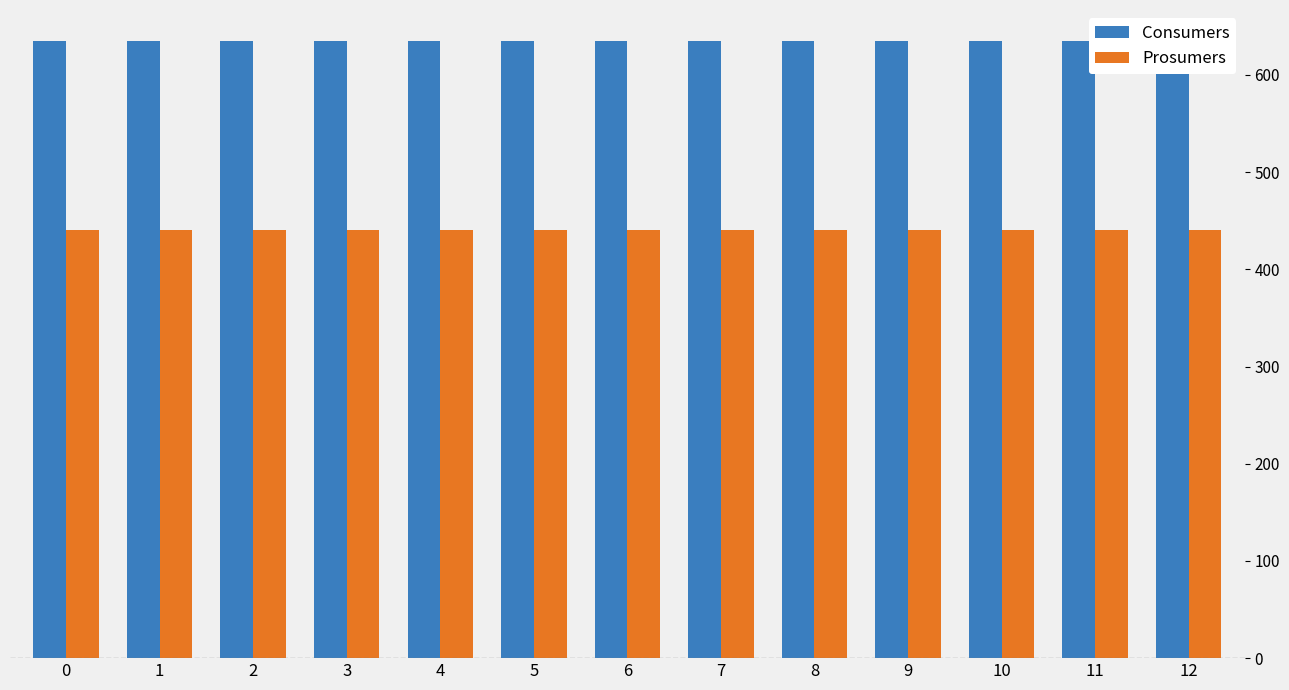

How many bars are there in total?

26